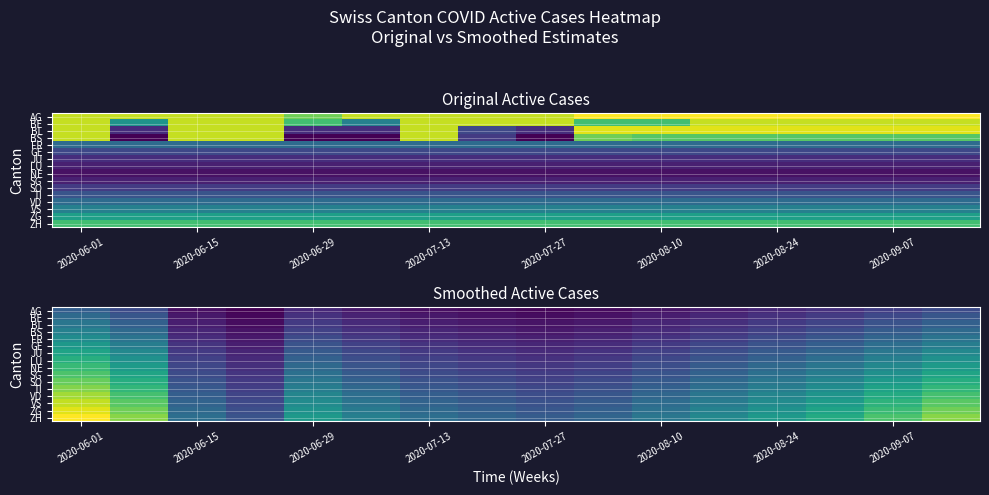

How many series are shown in this chart?

16